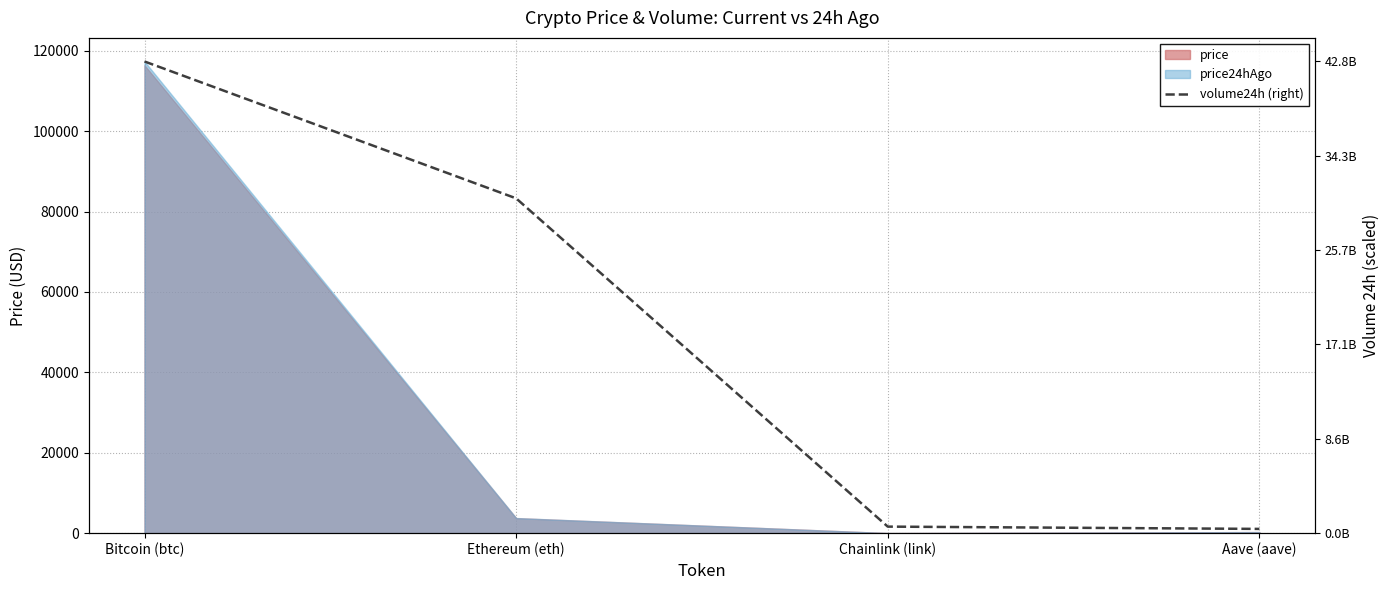

What is the label of the 3rd point from the left?

Chainlink (link)